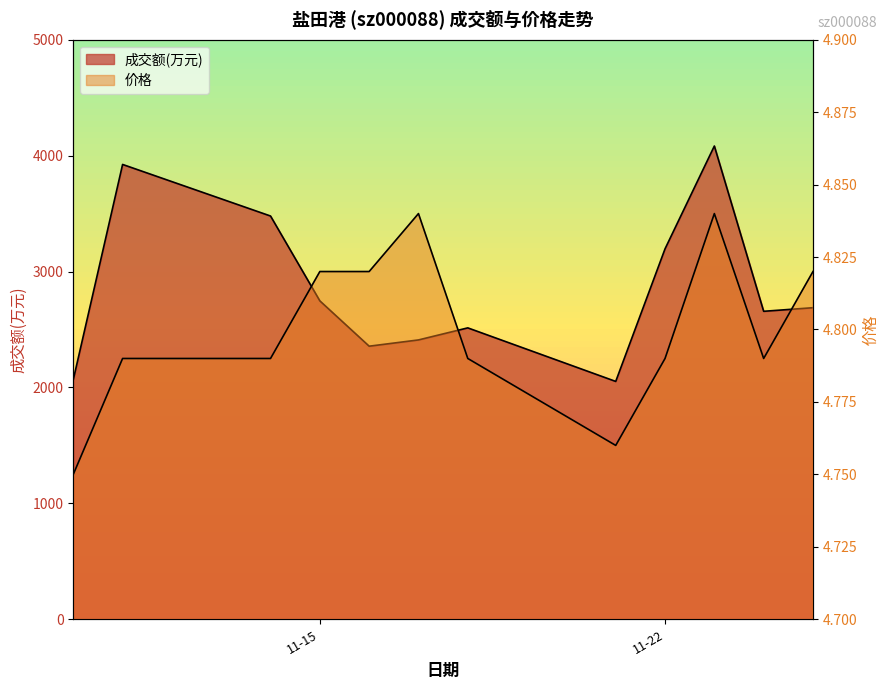

Where is the first local minimum for 价格?

2022-11-21